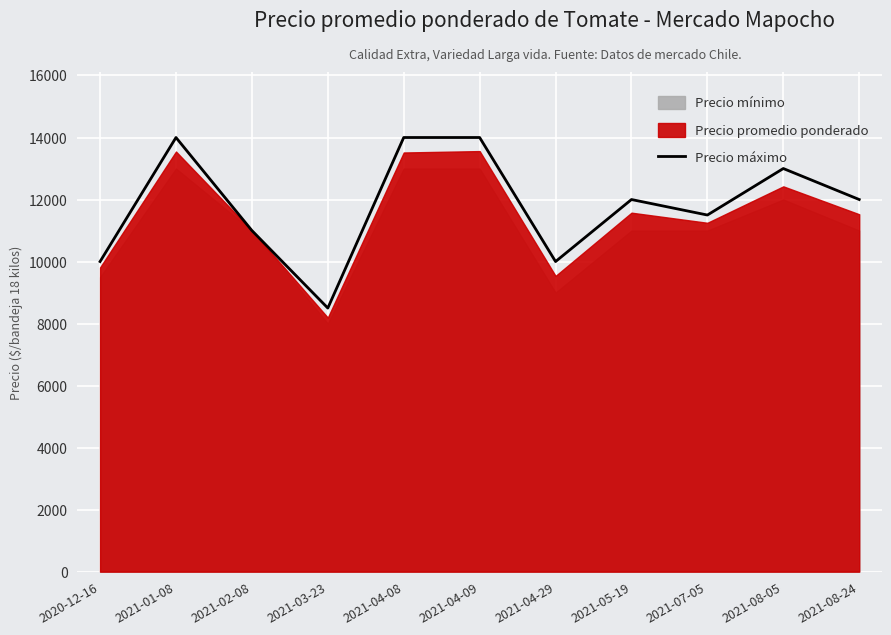

What is the label of the 10th point from the right?

2021-01-08